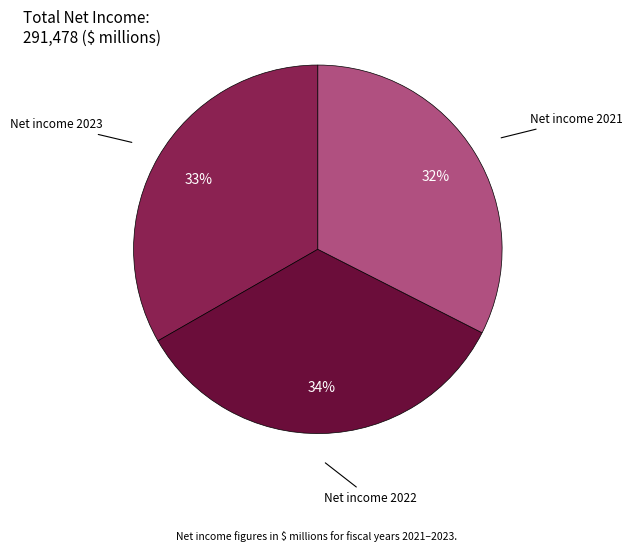

Combined, do Net income 2023 and Net income 2022 account for over 50%?

Yes